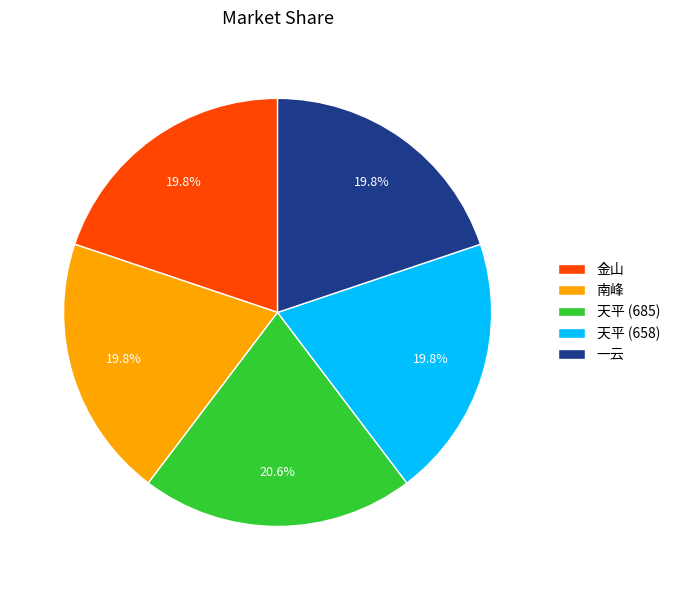

How many slices are in this pie chart?

5